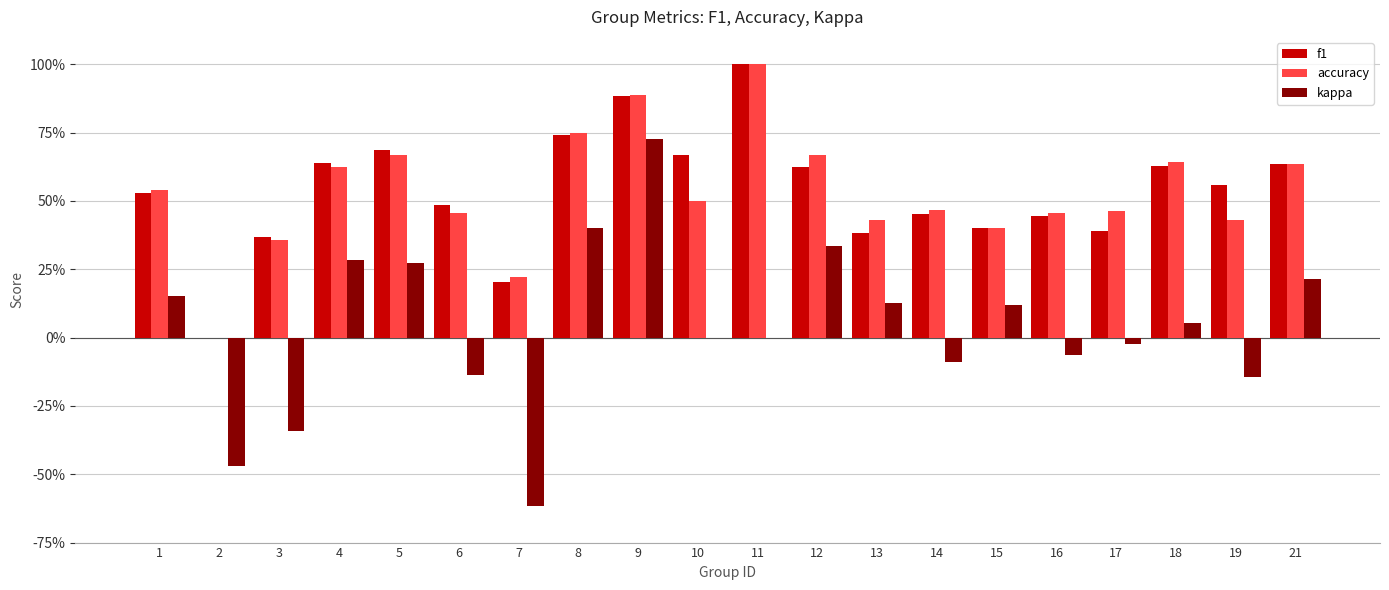

What are all the series names shown in the legend?

f1, accuracy, kappa